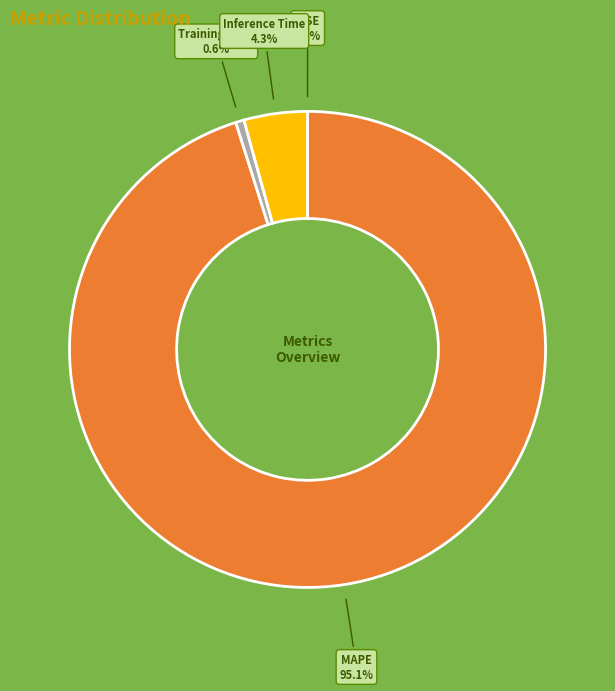

Does MAPE represent more than half of the total?

Yes